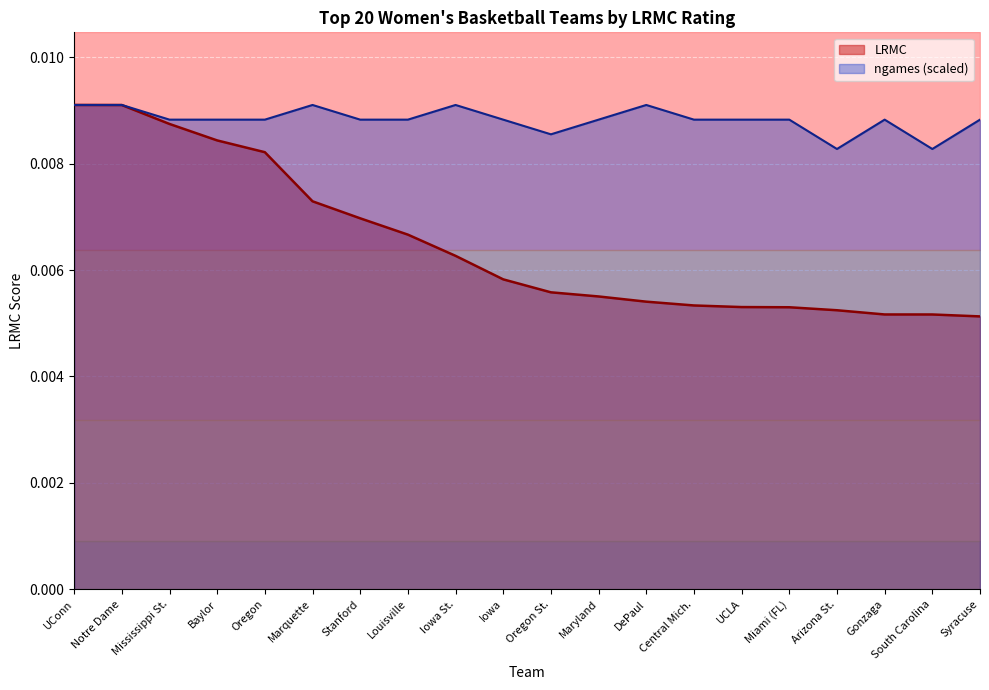

Rank the categories by ngames_norm value from lowest to highest.

Arizona St., South Carolina, Oregon St., Mississippi St., Baylor, Oregon, Stanford, Louisville, Iowa, Maryland, Central Mich., UCLA, Miami (FL), Gonzaga, Syracuse, UConn, Notre Dame, Marquette, Iowa St., DePaul